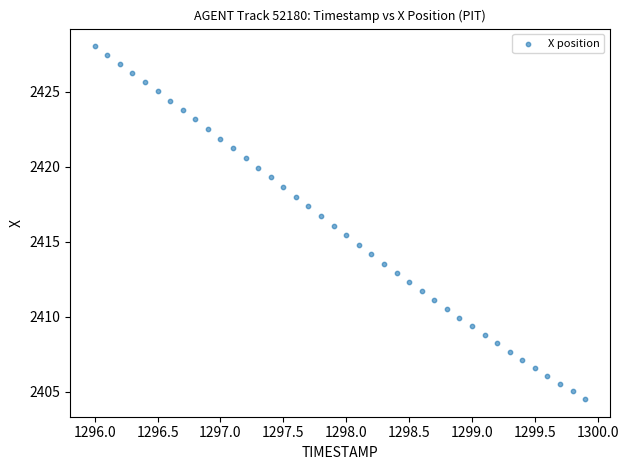

What is the range of Y values (max minus min)?

23.5